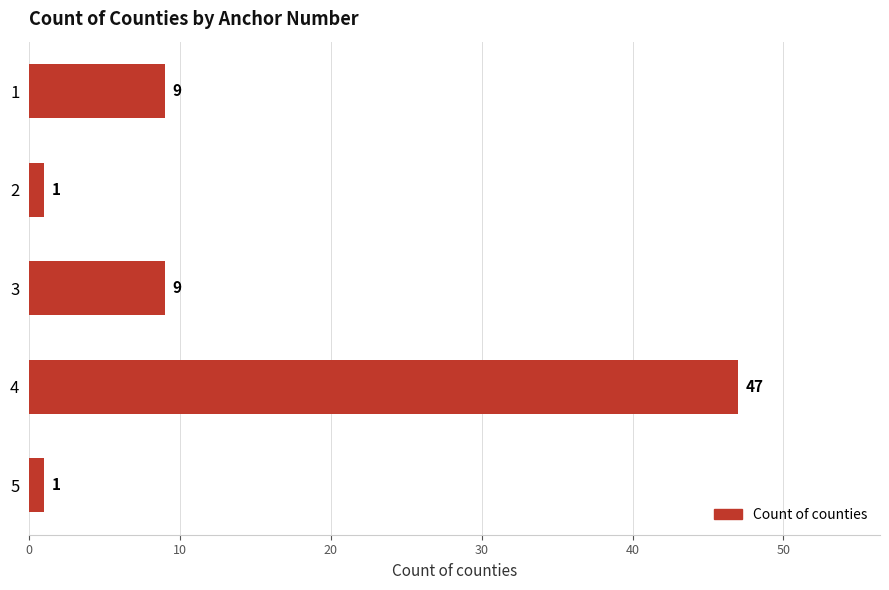

Reading bottom to top, what are all the values shown in this chart?

1	47	9	1	9